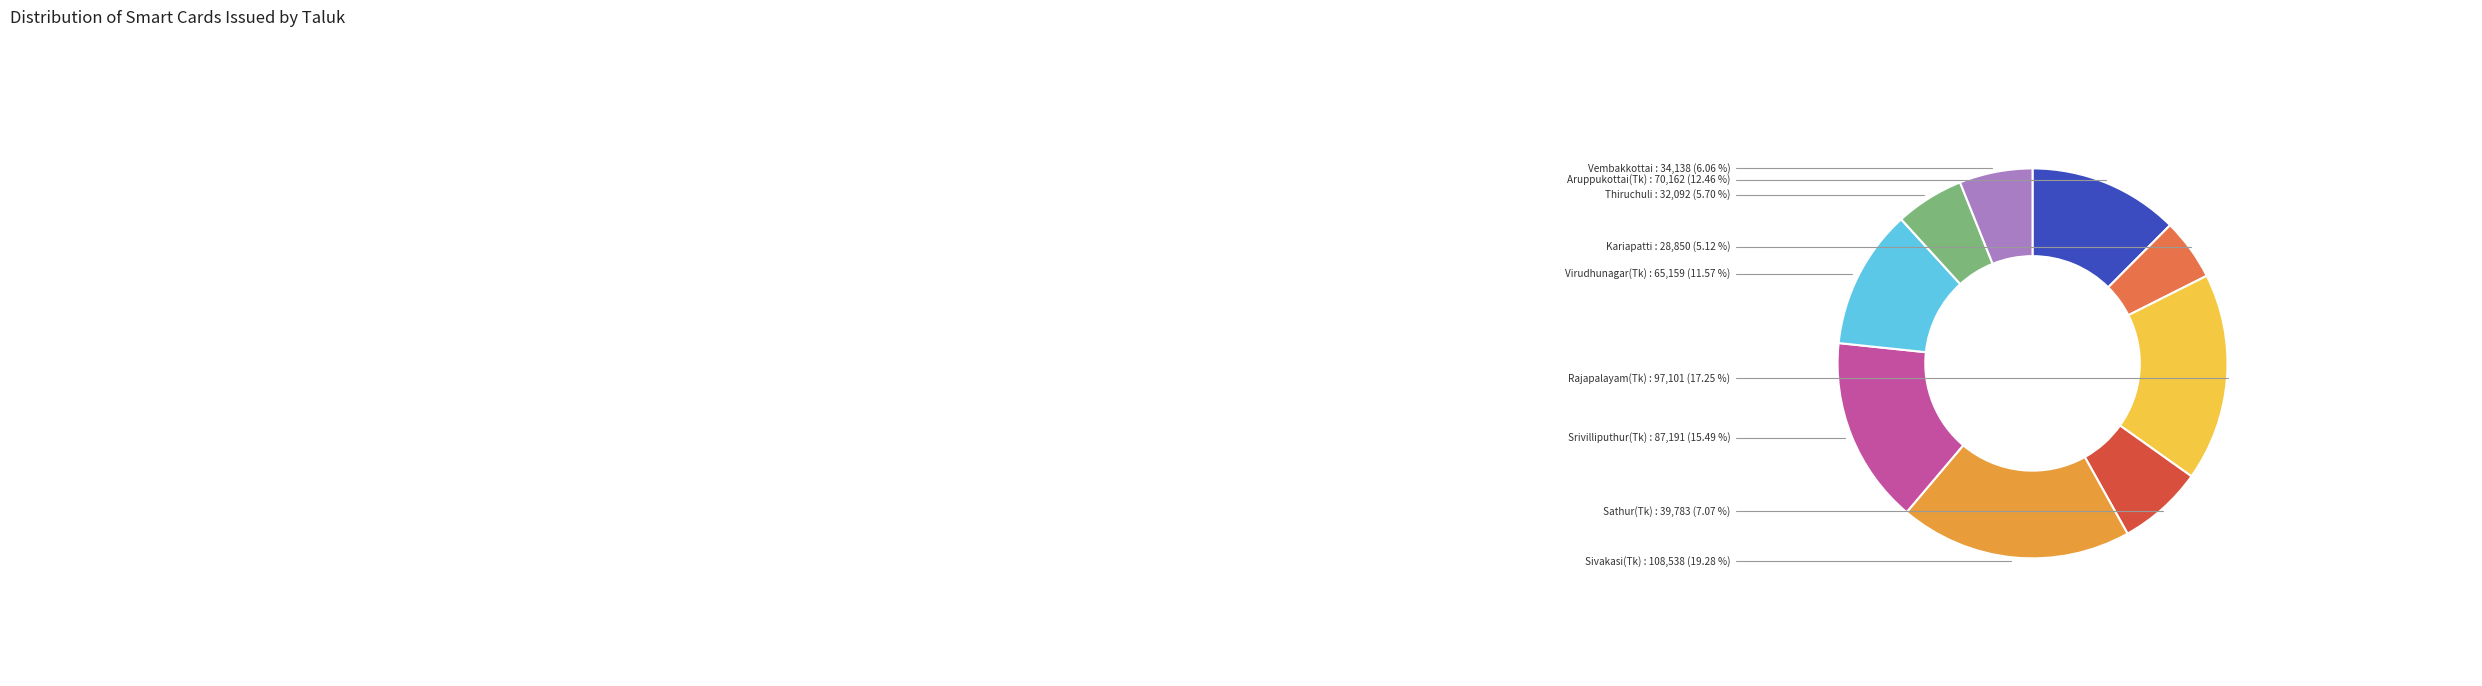

Count the number of slices in the pie.

9